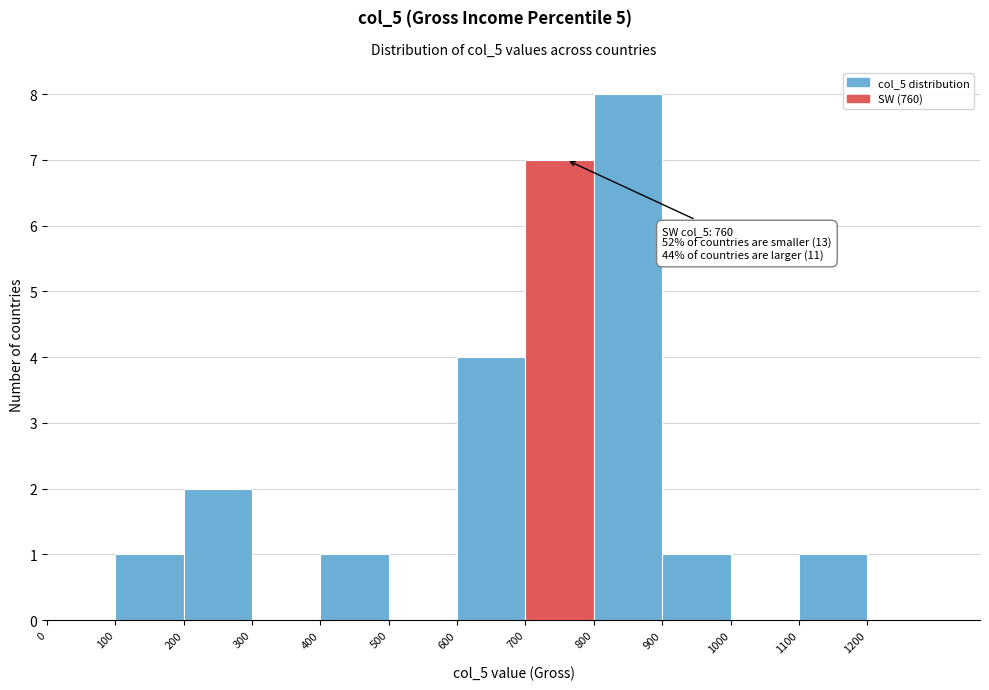

Over which range of the x-axis is the bar tallest?

800 to 900